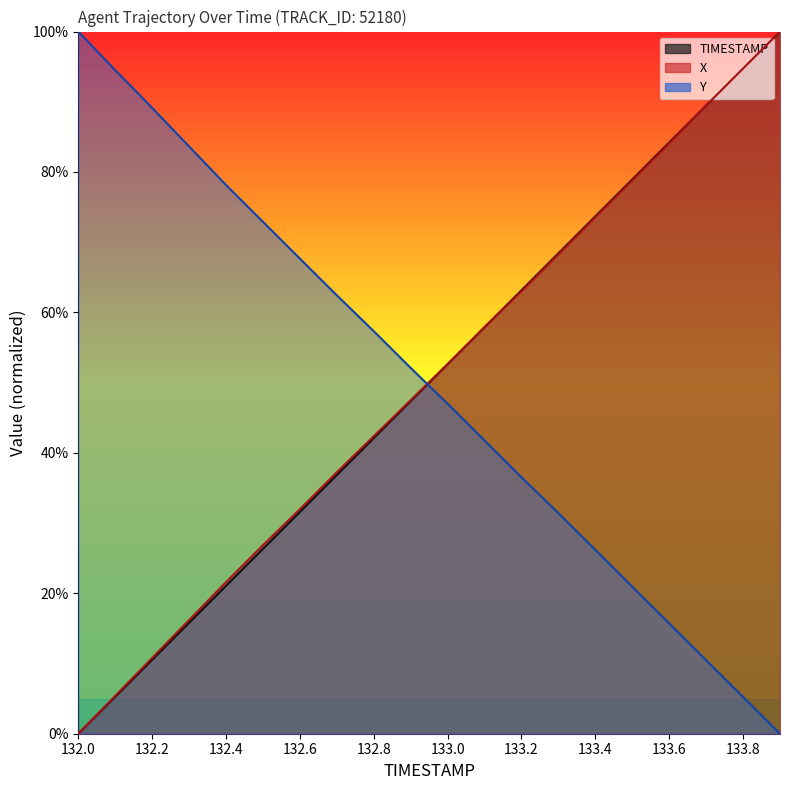

What is the average value of the Y series?

49.7